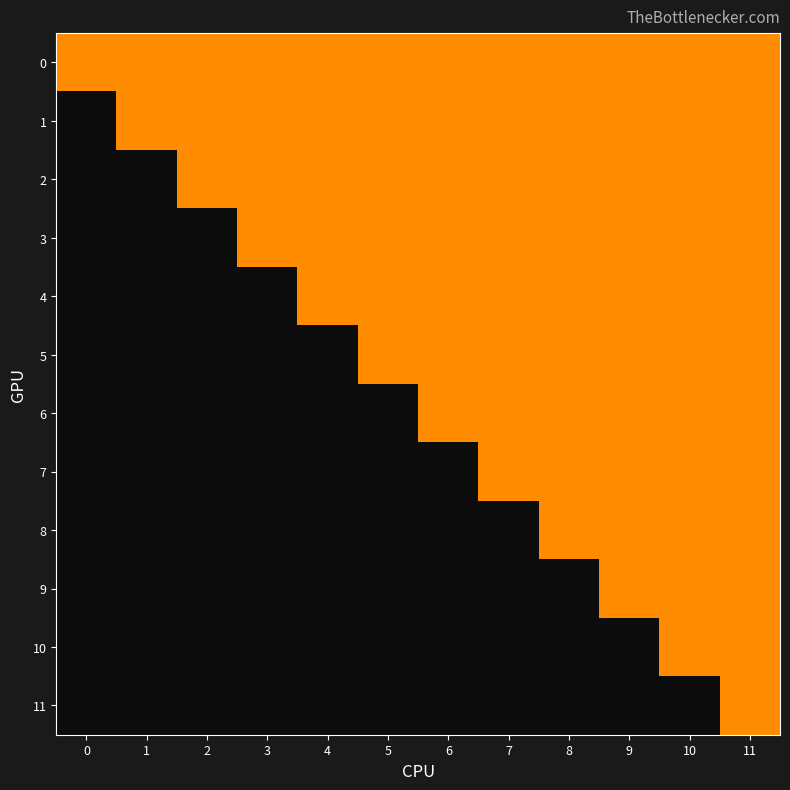

At how many categories does at least one series exceed 0?

12